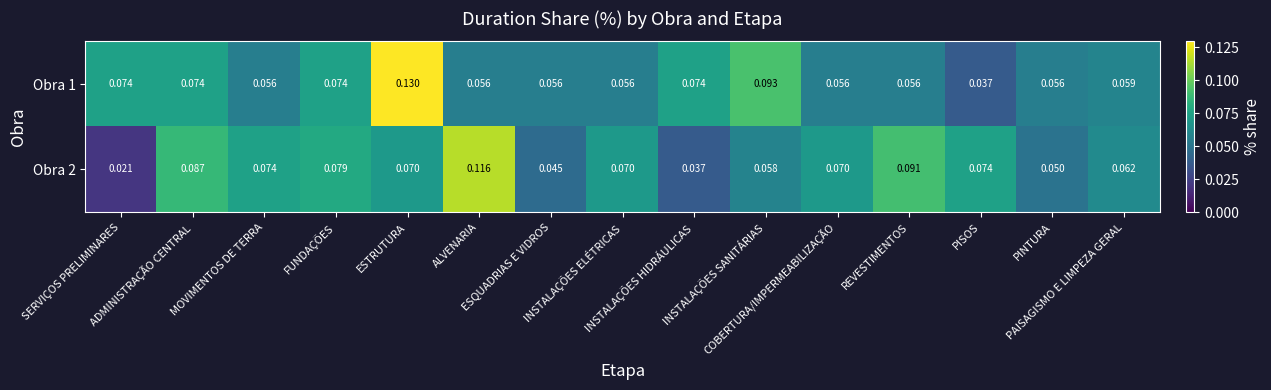

Reading left to right, extract all data points from this chart.

Obra 1: SERVIÇOS PRELIMINARES=0.1	ADMINISTRAÇÃO CENTRAL=0.1	MOVIMENTOS DE TERRA=0.1	FUNDAÇÕES=0.1	ESTRUTURA=0.1	ALVENARIA=0.1	ESQUADRIAS E VIDROS=0.1	INSTALAÇÕES ELÉTRICAS=0.1	INSTALAÇÕES HIDRÁULICAS=0.1	INSTALAÇÕES SANITÁRIAS=0.1	COBERTURA/IMPERMEABILIZAÇÃO=0.1	REVESTIMENTOS=0.1	PISOS=0.0	PINTURA=0.1	PAISAGISMO E LIMPEZA GERAL=0.1
Obra 2: SERVIÇOS PRELIMINARES=0.0	ADMINISTRAÇÃO CENTRAL=0.1	MOVIMENTOS DE TERRA=0.1	FUNDAÇÕES=0.1	ESTRUTURA=0.1	ALVENARIA=0.1	ESQUADRIAS E VIDROS=0.0	INSTALAÇÕES ELÉTRICAS=0.1	INSTALAÇÕES HIDRÁULICAS=0.0	INSTALAÇÕES SANITÁRIAS=0.1	COBERTURA/IMPERMEABILIZAÇÃO=0.1	REVESTIMENTOS=0.1	PISOS=0.1	PINTURA=0.1	PAISAGISMO E LIMPEZA GERAL=0.1